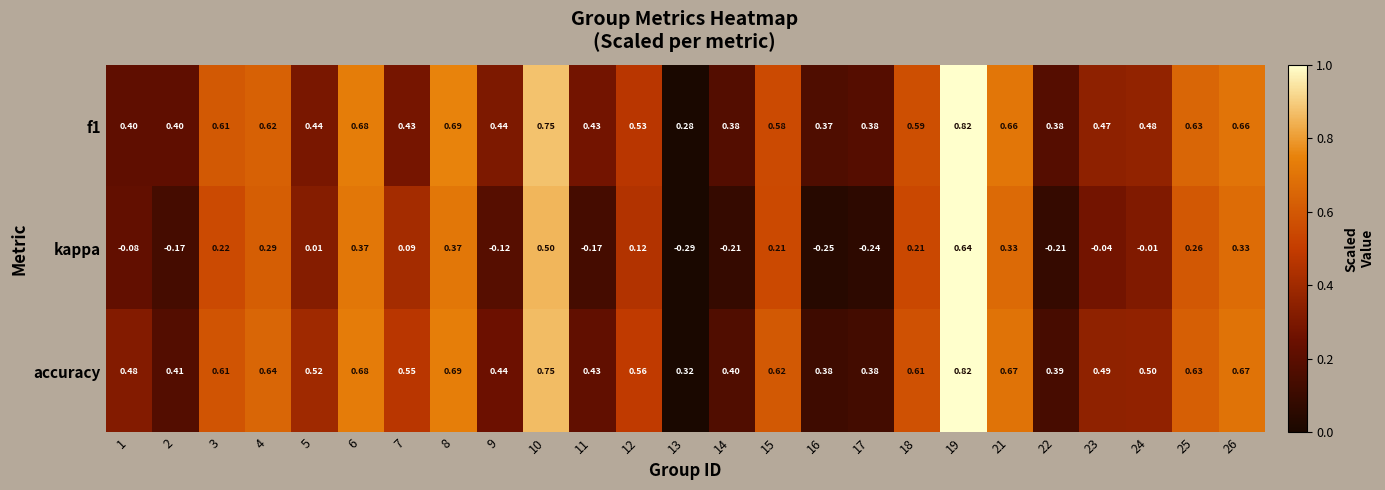

Which series has the widest spread of values?

kappa